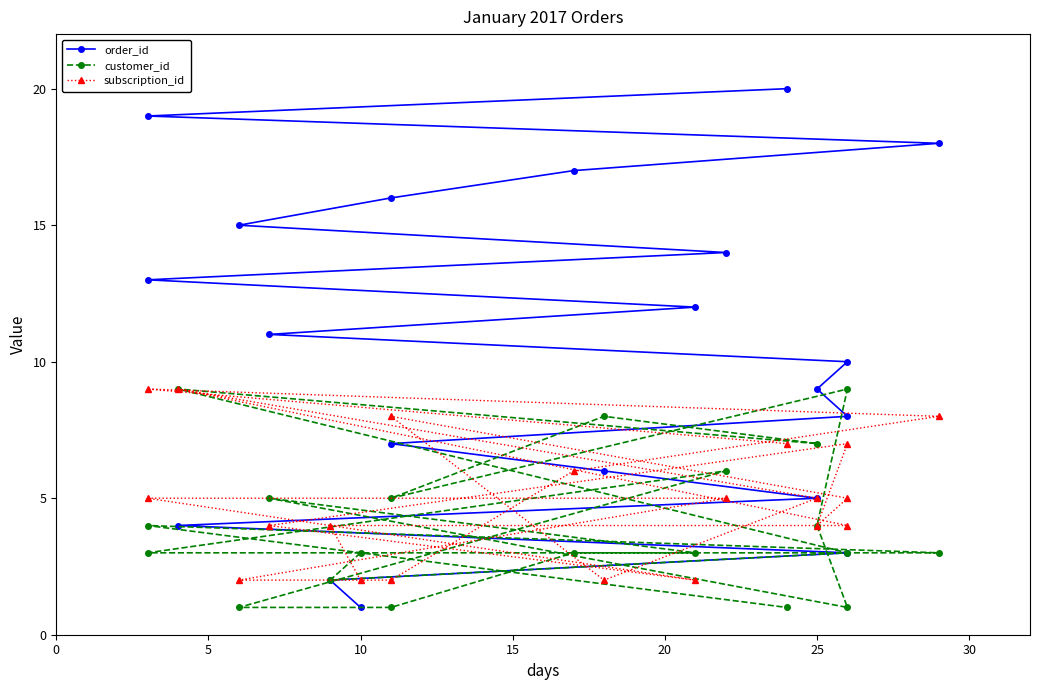

How many interior local valleys does the subscription_id series have?

3